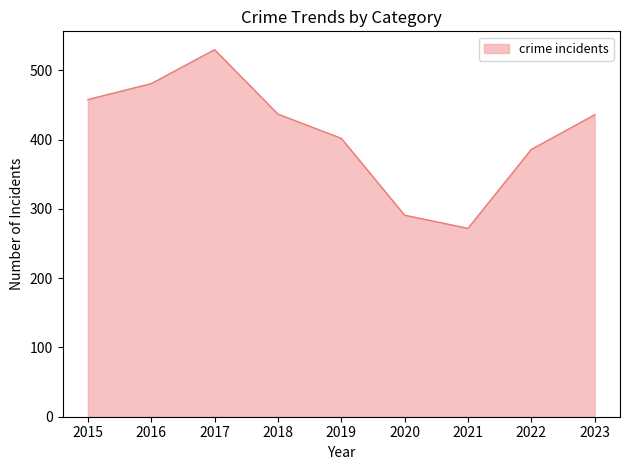

Which label corresponds to the largest value in the chart?

2017